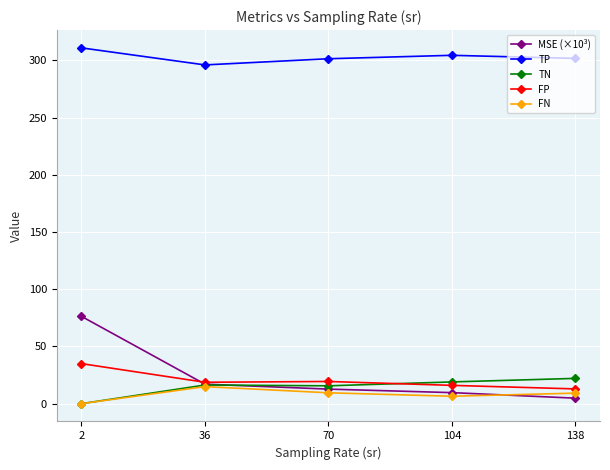

Which series has the largest total across all categories?

TP